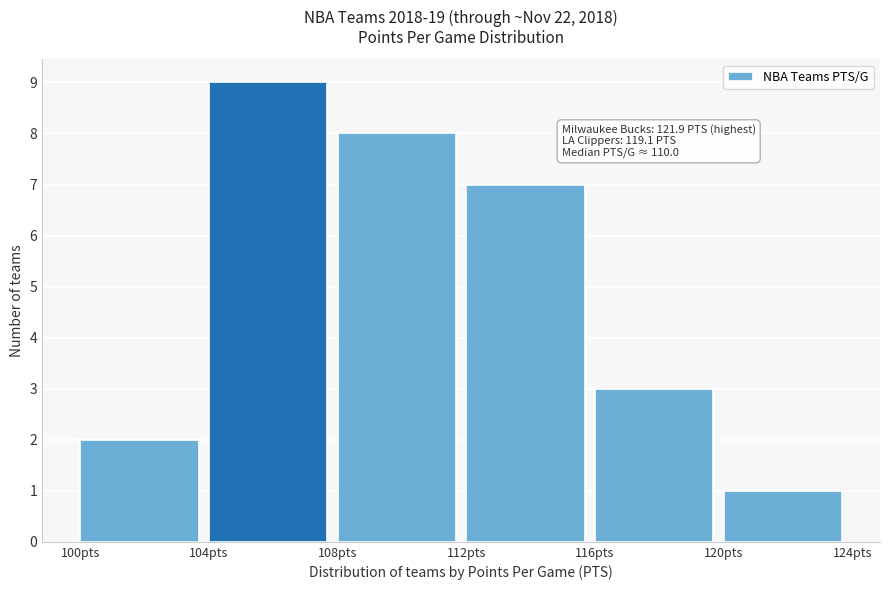

Over which range of the x-axis is the bar tallest?

104 to 108